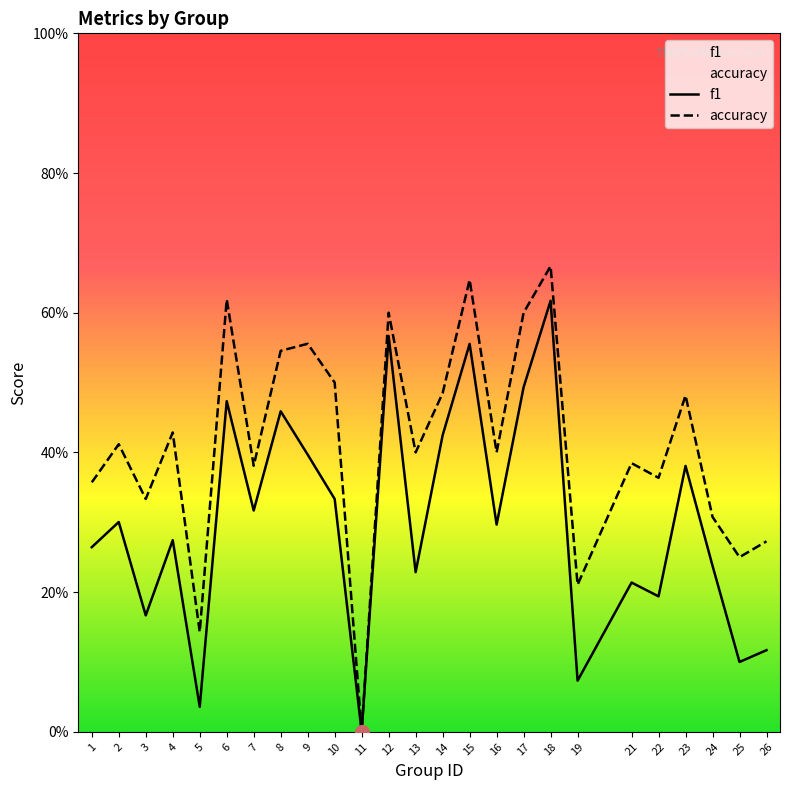

True or false: accuracy and f1 intersect in this chart.

False